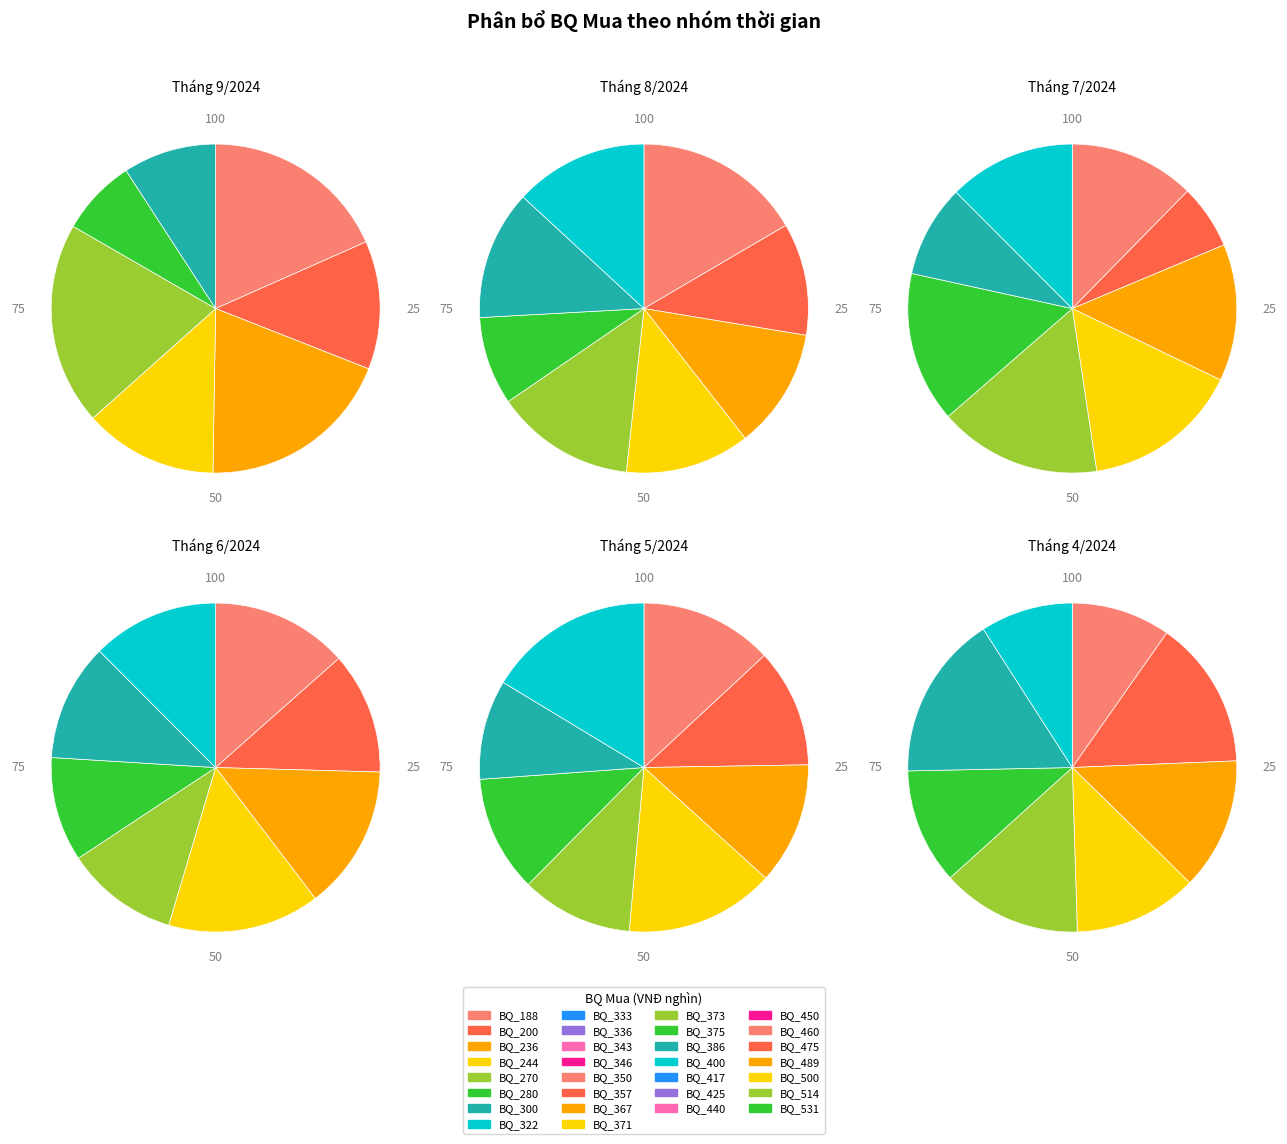

Is it true that 19/09 is 25% of the pie?

False